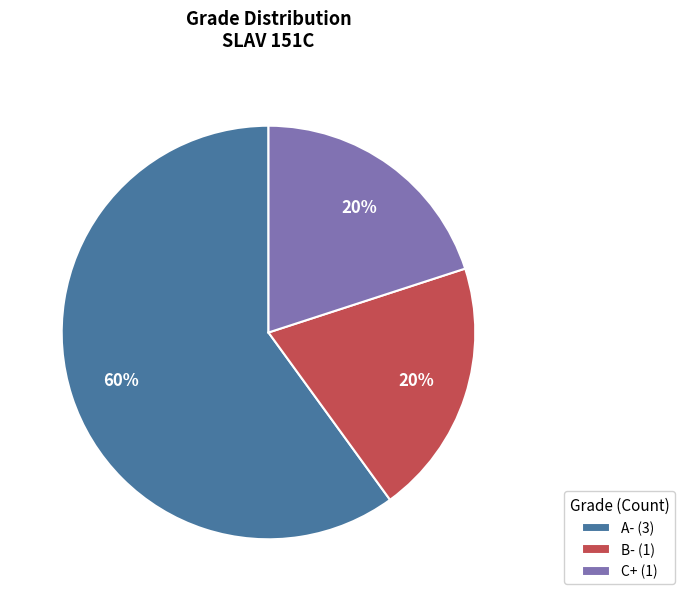

Does any single category account for the majority?

Yes